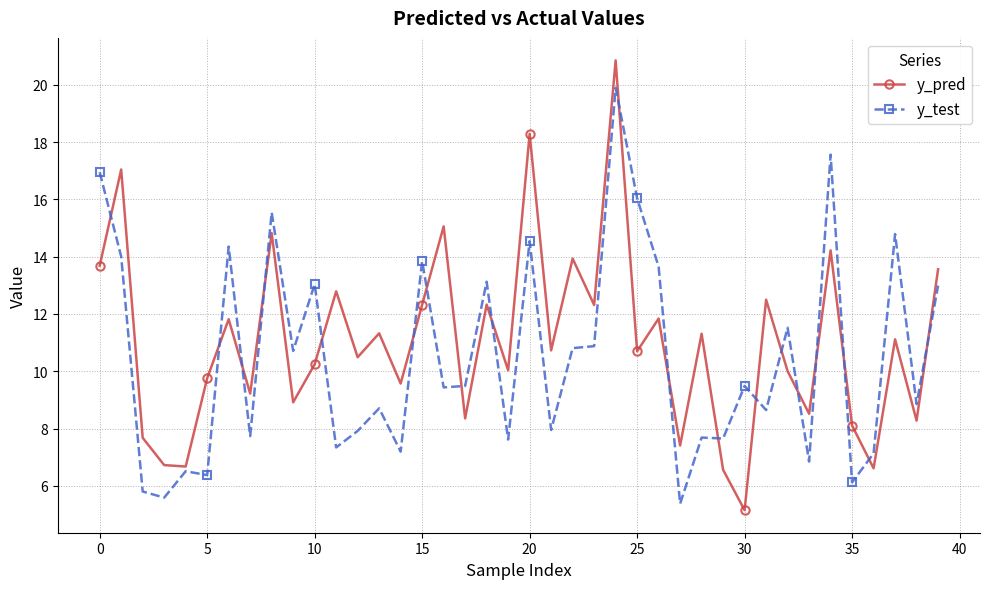

List the series in order of their peak value, highest first.

y_pred, y_test